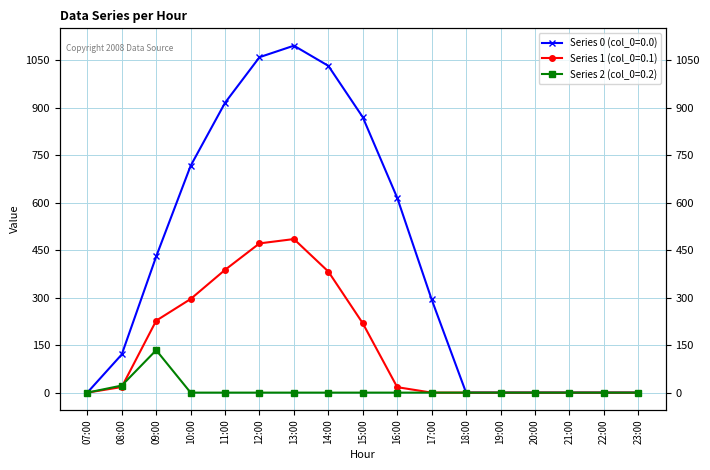

True or false: Series 0 (col_0=0.0) and Series 2 (col_0=0.2) cross at least once.

False